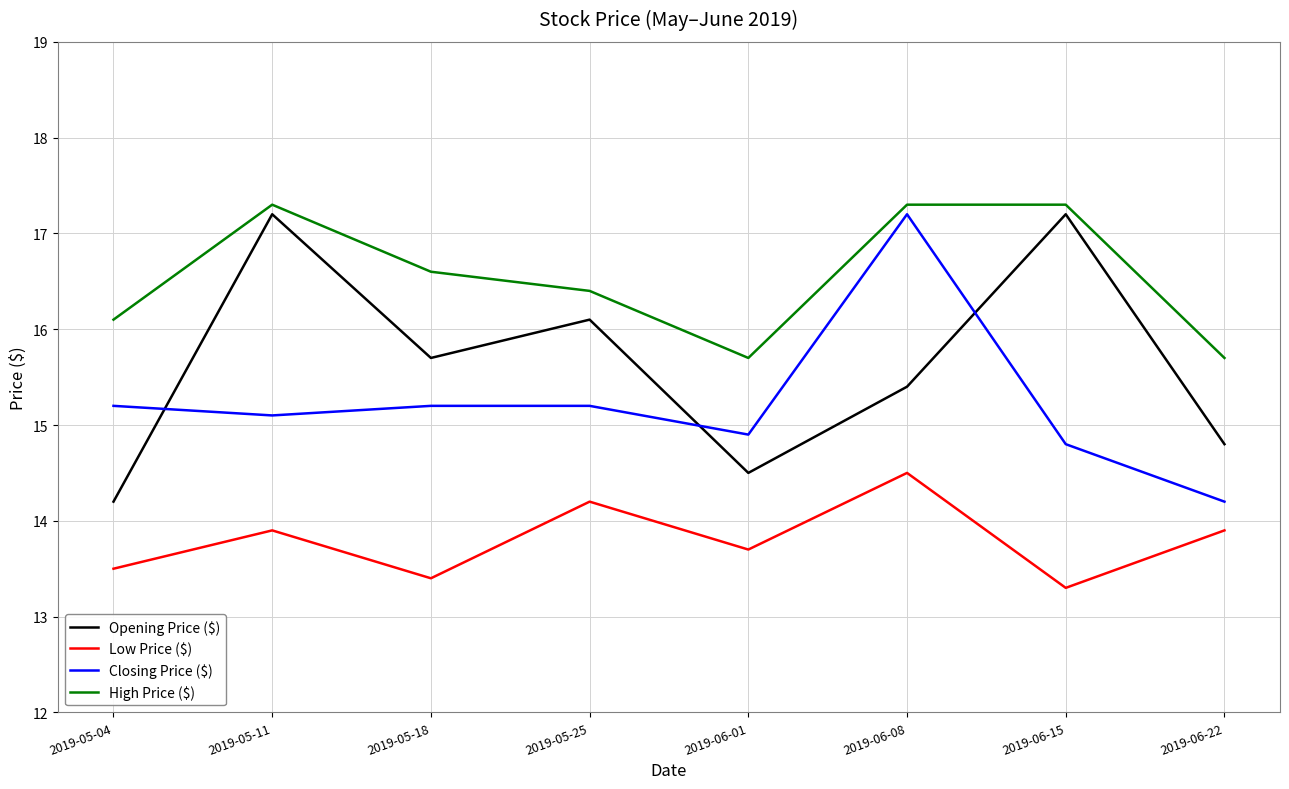

Reading right to left, what are all the values shown in this chart?

Opening Price ($): 2019-06-22=14.8	2019-06-15=17.2	2019-06-08=15.4	2019-06-01=14.5	2019-05-25=16.1	2019-05-18=15.7	2019-05-11=17.2	2019-05-04=14.2
Low Price ($): 2019-06-22=13.9	2019-06-15=13.3	2019-06-08=14.5	2019-06-01=13.7	2019-05-25=14.2	2019-05-18=13.4	2019-05-11=13.9	2019-05-04=13.5
Closing Price ($): 2019-06-22=14.2	2019-06-15=14.8	2019-06-08=17.2	2019-06-01=14.9	2019-05-25=15.2	2019-05-18=15.2	2019-05-11=15.1	2019-05-04=15.2
High Price ($): 2019-06-22=15.7	2019-06-15=17.3	2019-06-08=17.3	2019-06-01=15.7	2019-05-25=16.4	2019-05-18=16.6	2019-05-11=17.3	2019-05-04=16.1